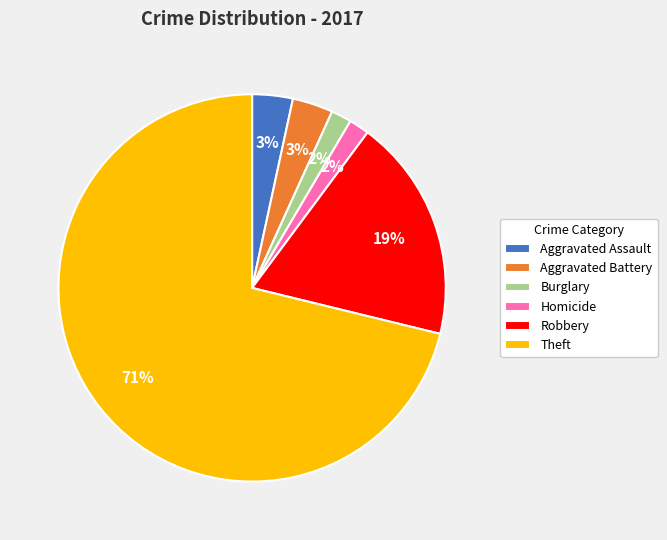

What is the majority slice?

Theft